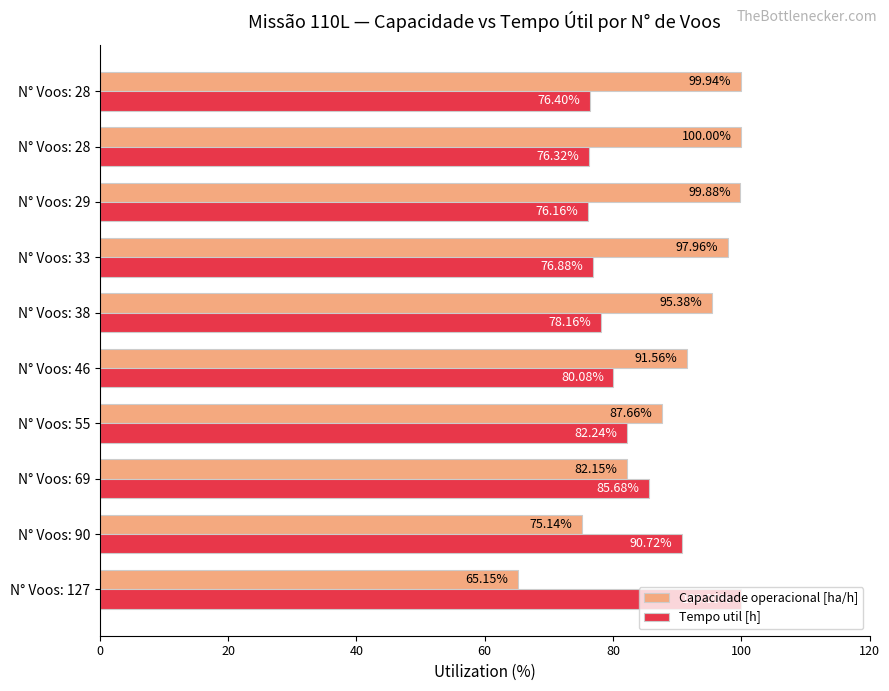

What are all the series names shown in the legend?

Capacidade operacional [ha/h], Tempo util [h]